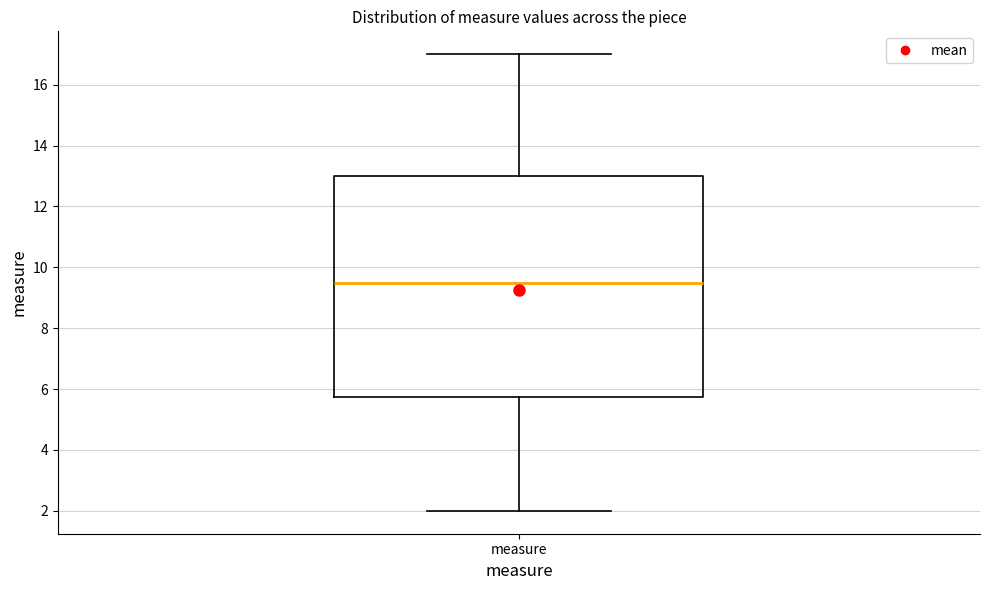

Transcribe this box plot: give where the median line is, the range the box spans, and where the two whiskers end, as read against the y-axis. The values are not printed on the chart, so give them approximately, as read against the axis.

median 9.6, box 5.8 to 13.0, whiskers 2.0 to 17.0